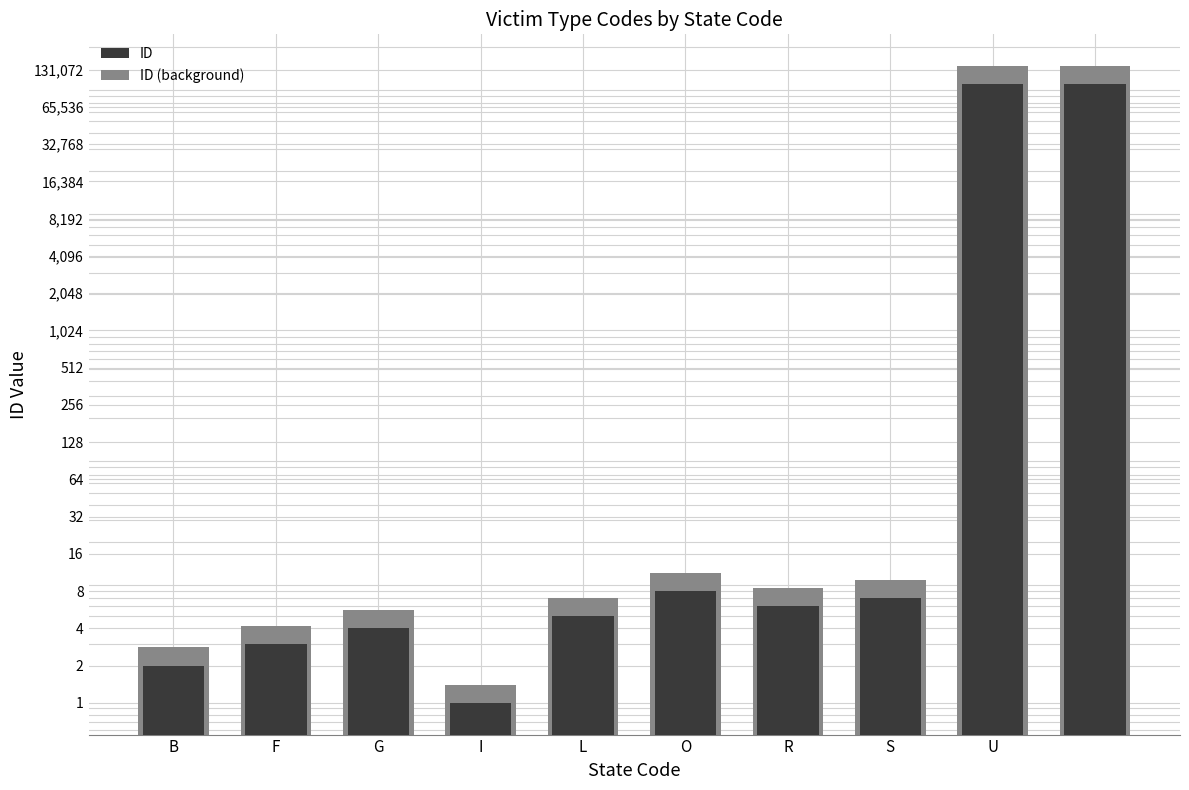

What is the greatest value displayed?

139998.6